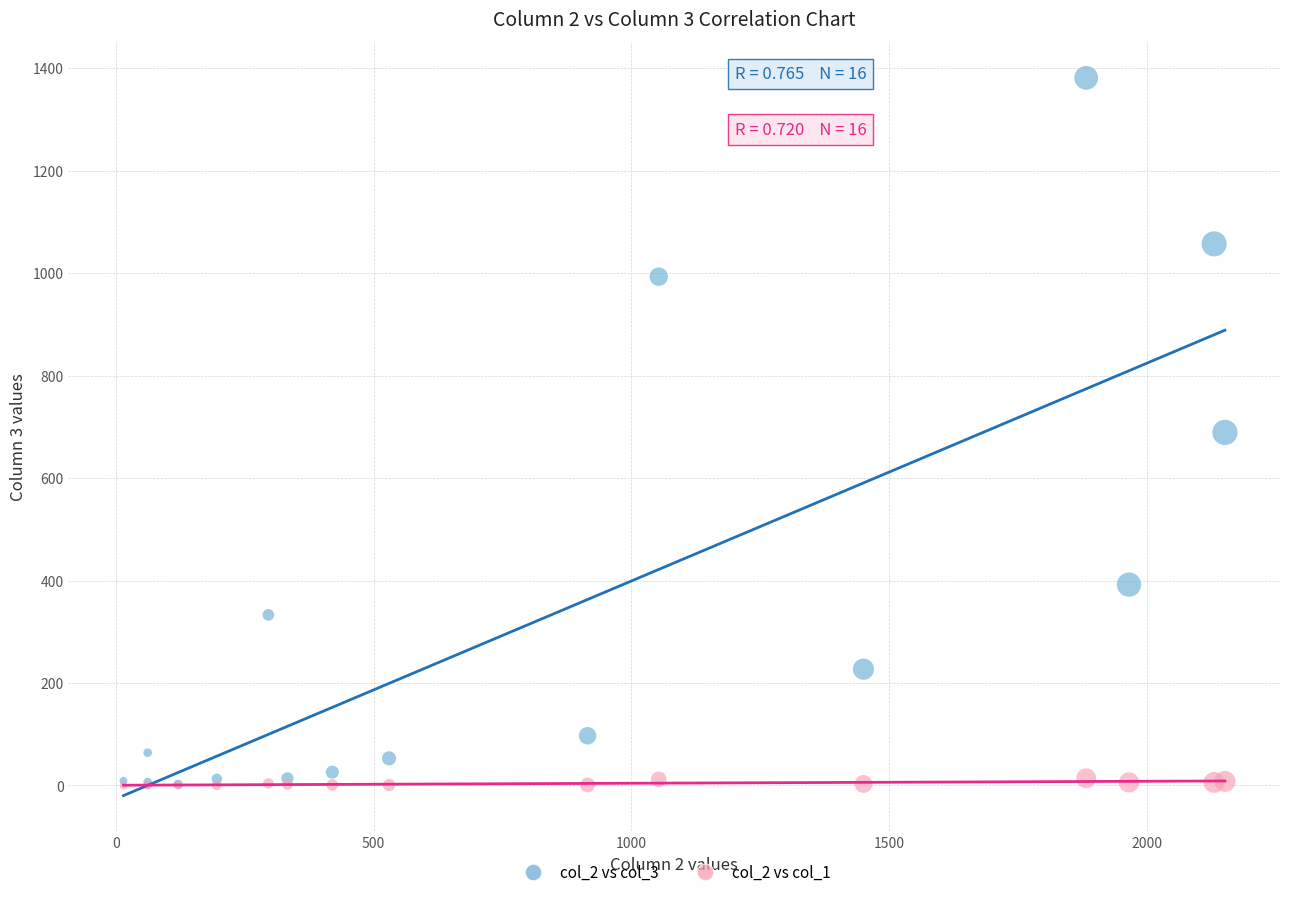

Which series has the widest spread of Y values?

col_2 vs col_3